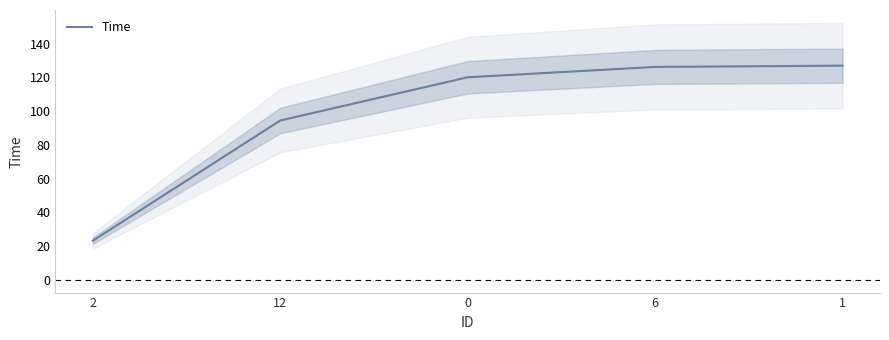

List the labels in order of value, smallest first.

2, 12, 0, 6, 1